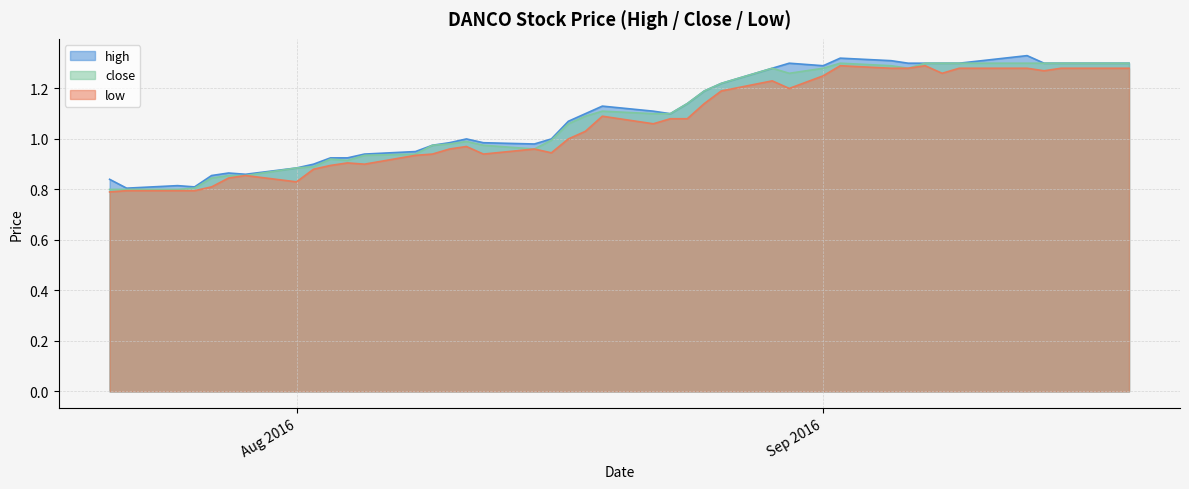

How many series are shown in this chart?

3